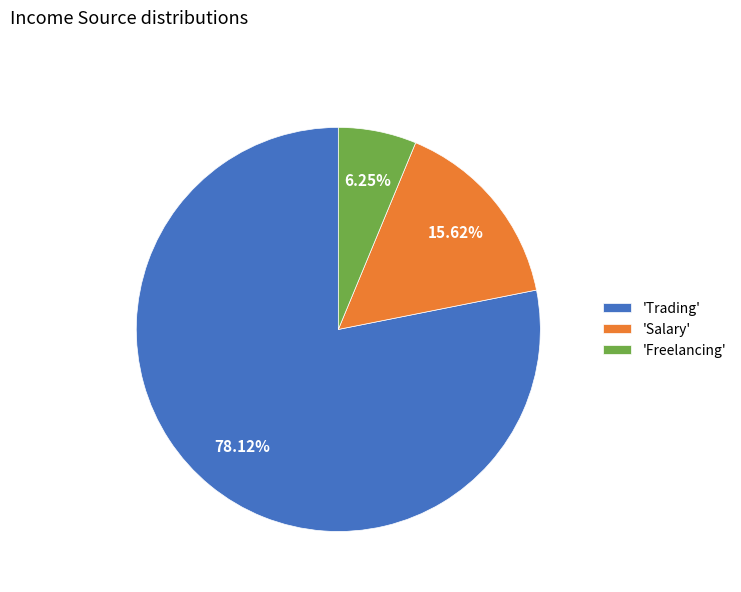

Which slice is the smallest?

'Freelancing'